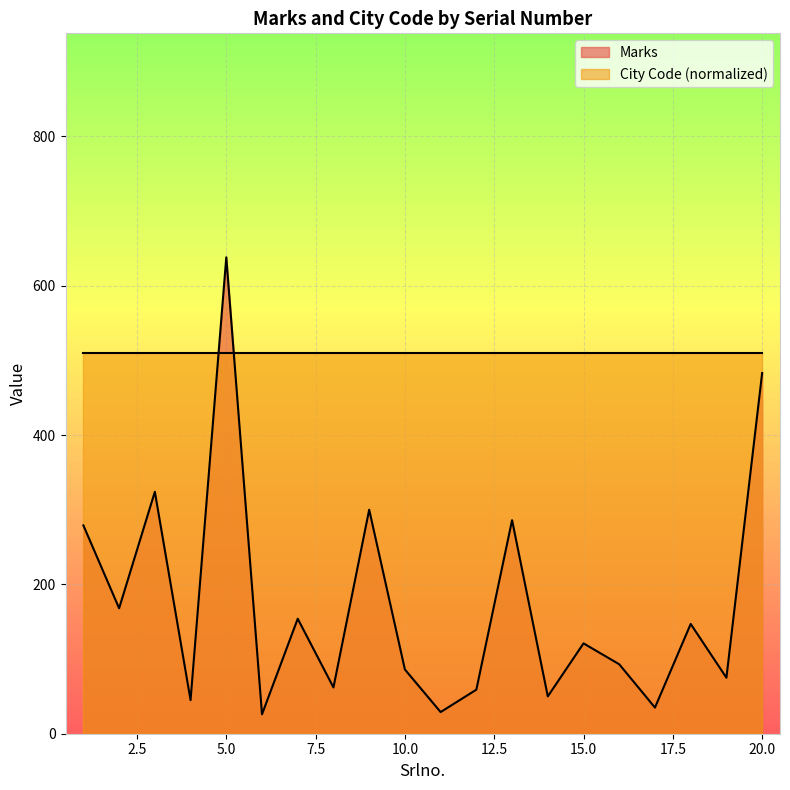

Where is the data nearest to the value 332?

3